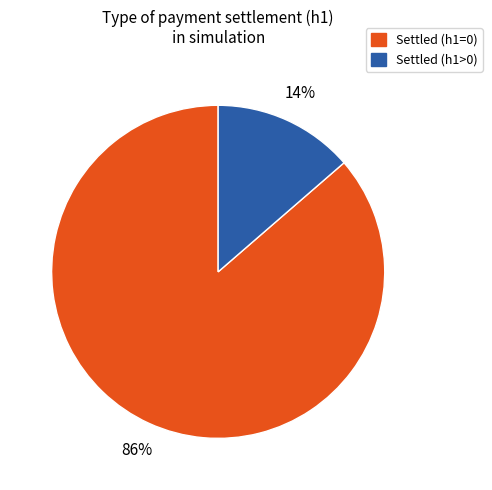

Is there a majority slice in this chart?

Yes